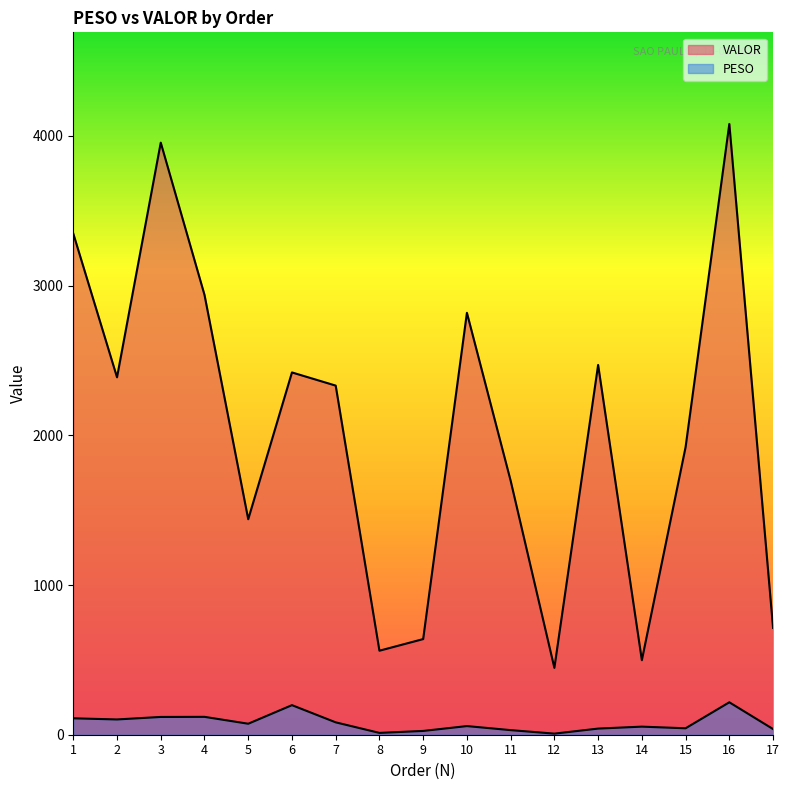

Reading left to right, extract all data points from this chart.

PESO: 1=109.7	2=102.0	3=118.7	4=119.4	5=73.4	6=197.6	7=82.7	8=12.2	9=25.3	10=57.7	11=30.7	12=7.3	13=41.0	14=54.0	15=43.0	16=216.7	17=37.8
VALOR: 1=3347.9	2=2387.8	3=3955.3	4=2938.4	5=1439.7	6=2420.2	7=2332.2	8=561.2	9=638.9	10=2818.6	11=1696.6	12=446.5	13=2470.2	14=497.8	15=1921.3	16=4080.3	17=713.8